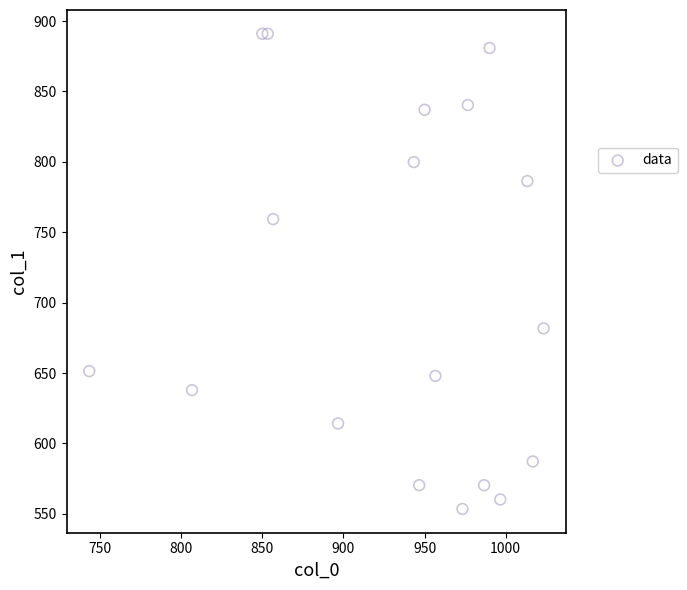

What is the range of X values (max minus min)?

280.0